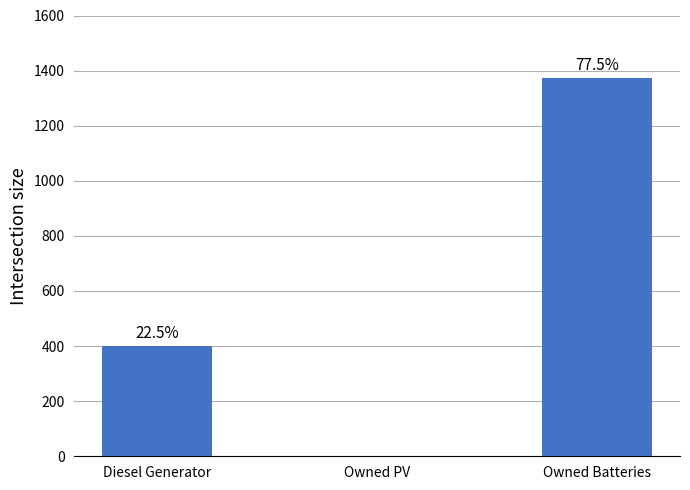

What is the sum of all values?

1774